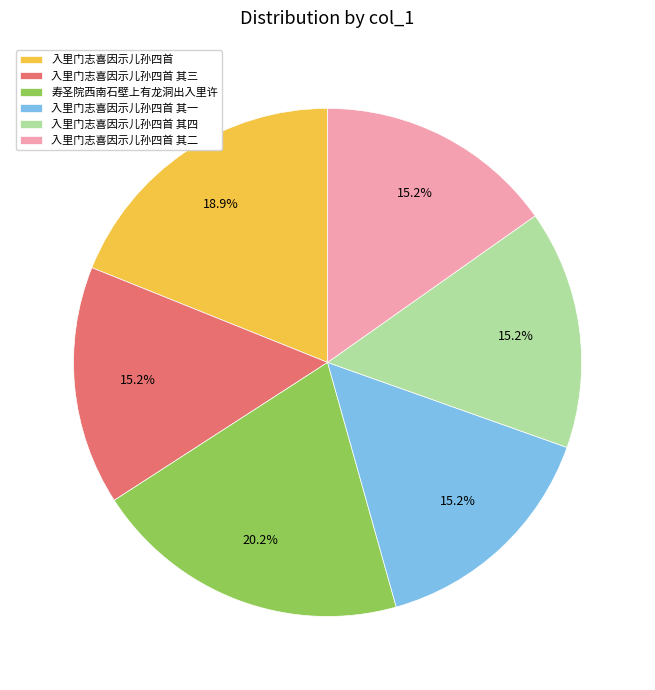

Which has a higher value, 入里门志喜因示儿孙四首 其一 or 入里门志喜因示儿孙四首?

入里门志喜因示儿孙四首